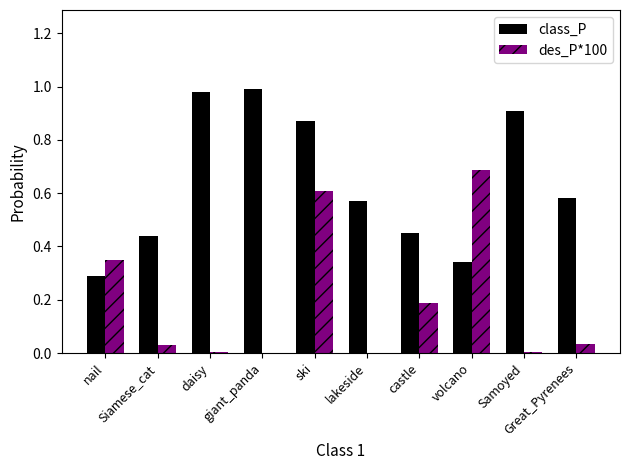

At which category is the sum across all series the highest?

ski